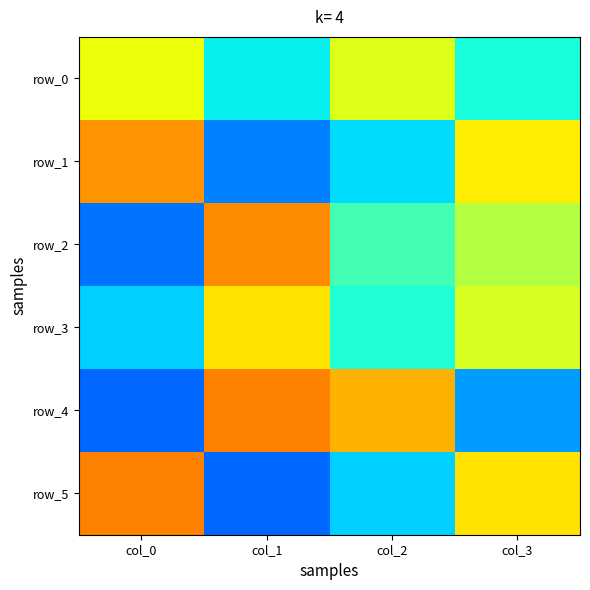

At which label does row_3 first exceed 61?

col_1